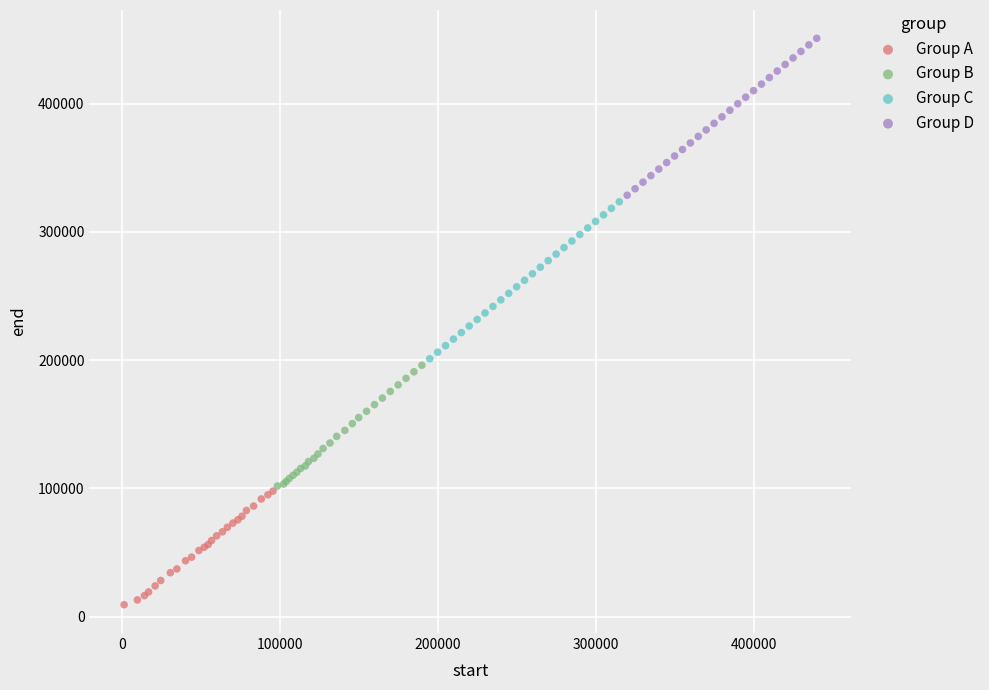

Which series reaches the minimum Y coordinate?

Group A